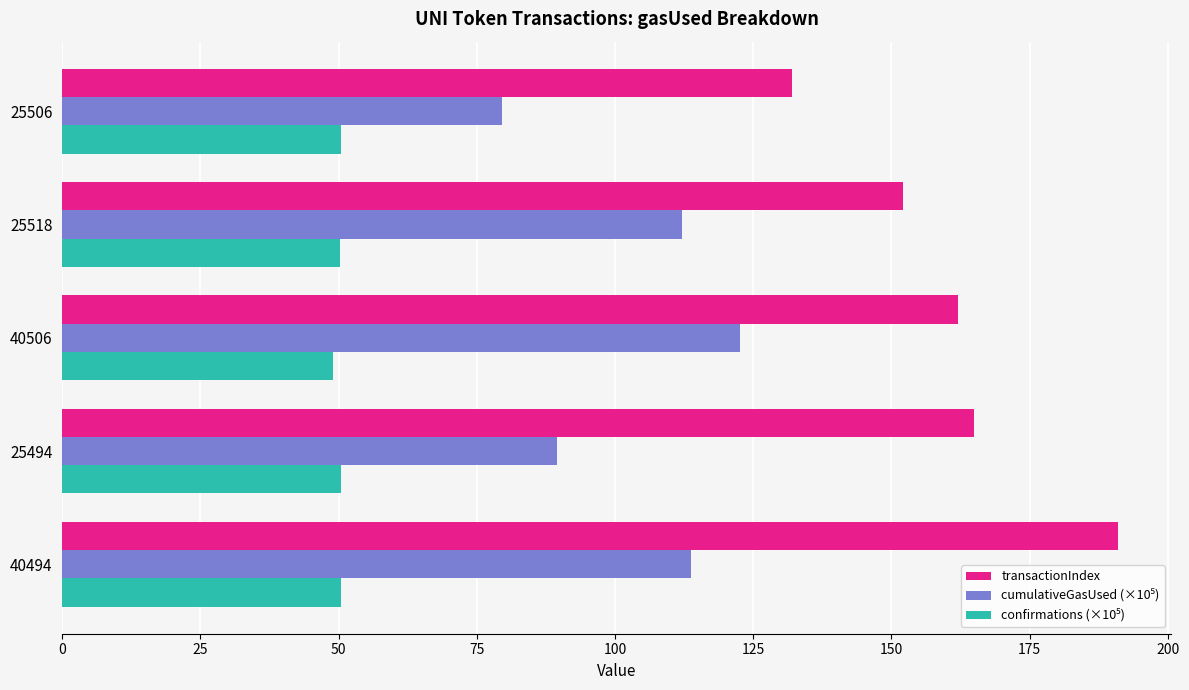

Is it true that transactionIndex equals 165.0 at 25494?

True